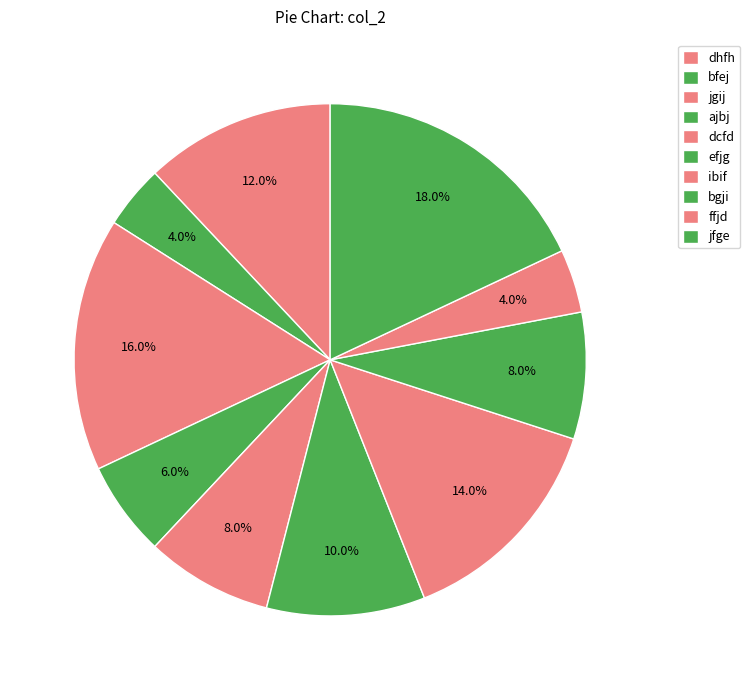

Between jgij and ffjd, which is larger?

jgij